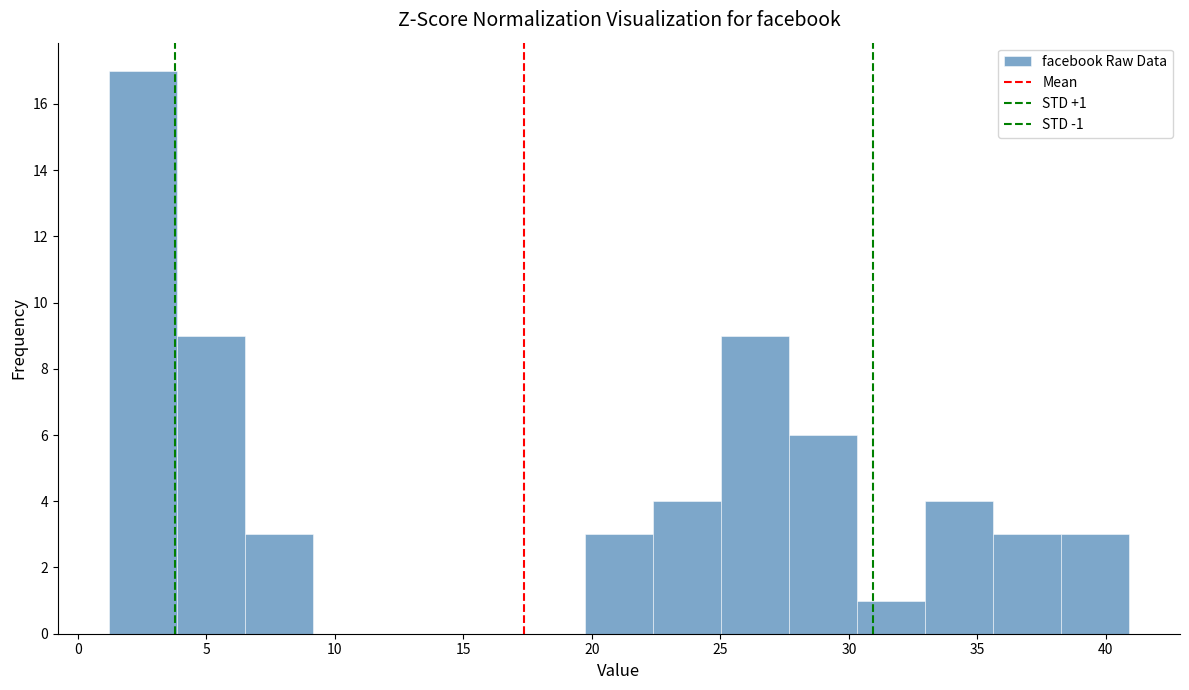

Over which range of the x-axis is the bar tallest?

1.0 to 4.0